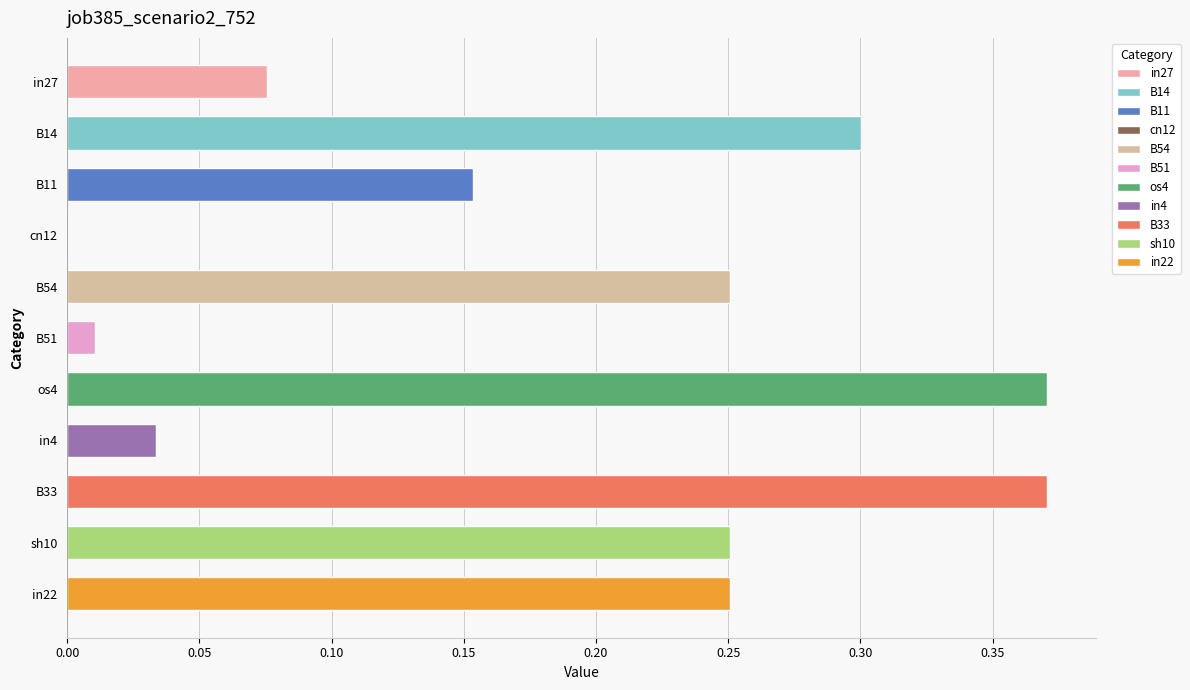

What is the change in value from cn12 to in22?

+0.3